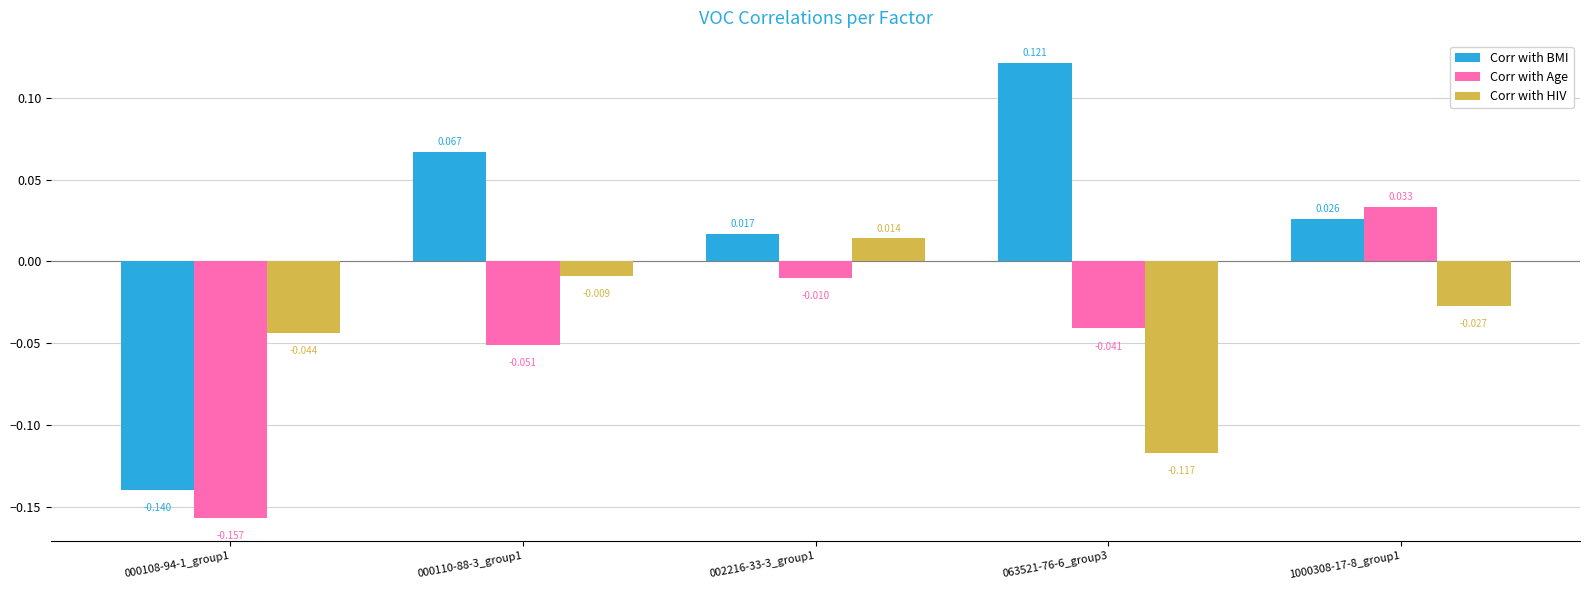

Which series changed the most between 000110-88-3_group1 and 002216-33-3_group1?

Corr with BMI